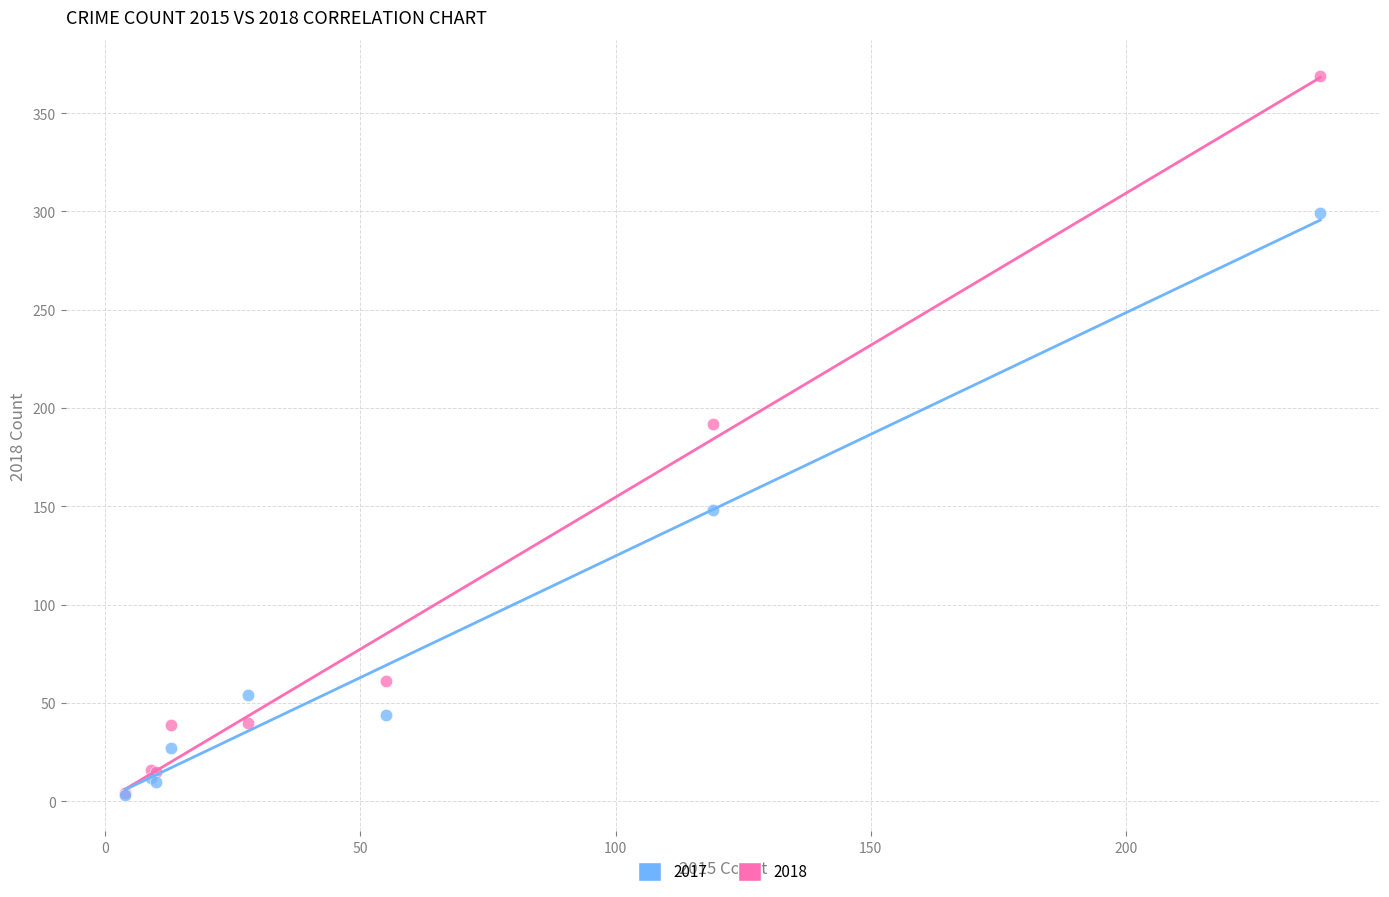

Across all series, what Y value is closest to 186?

192